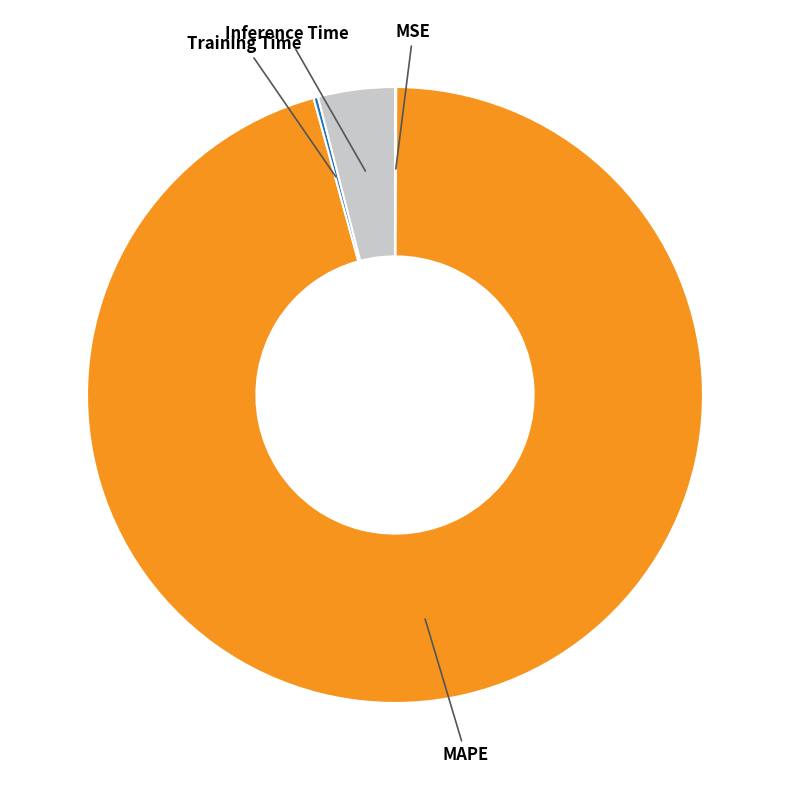

Is there a majority slice in this chart?

Yes